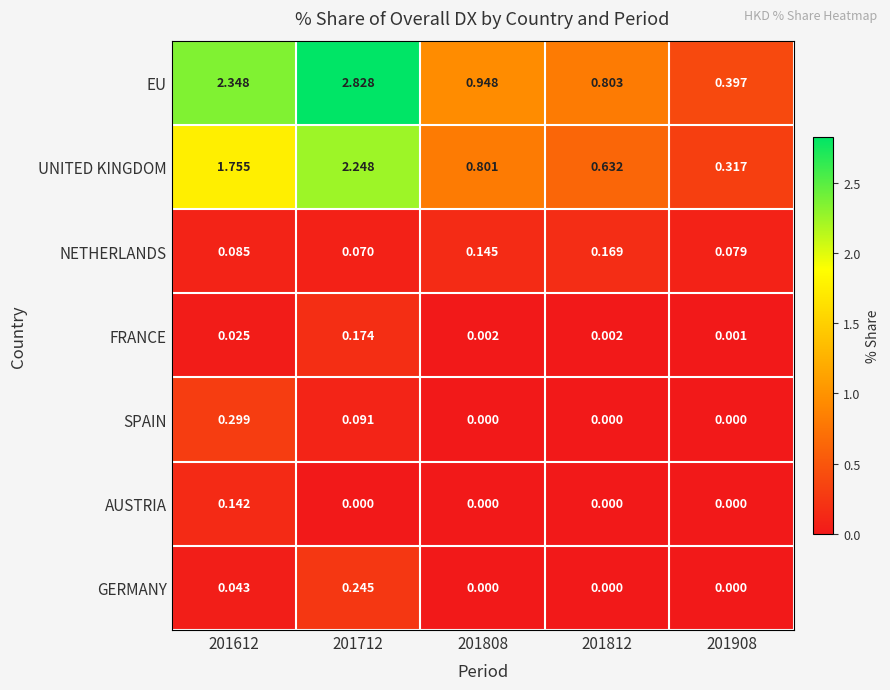

List the series in order of their peak value, lowest first.

AUSTRIA, NETHERLANDS, FRANCE, GERMANY, SPAIN, UNITED KINGDOM, EU